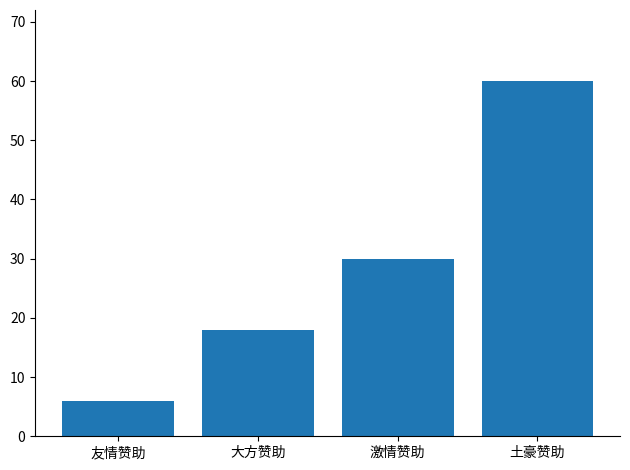

Count the number of data series in this chart.

1